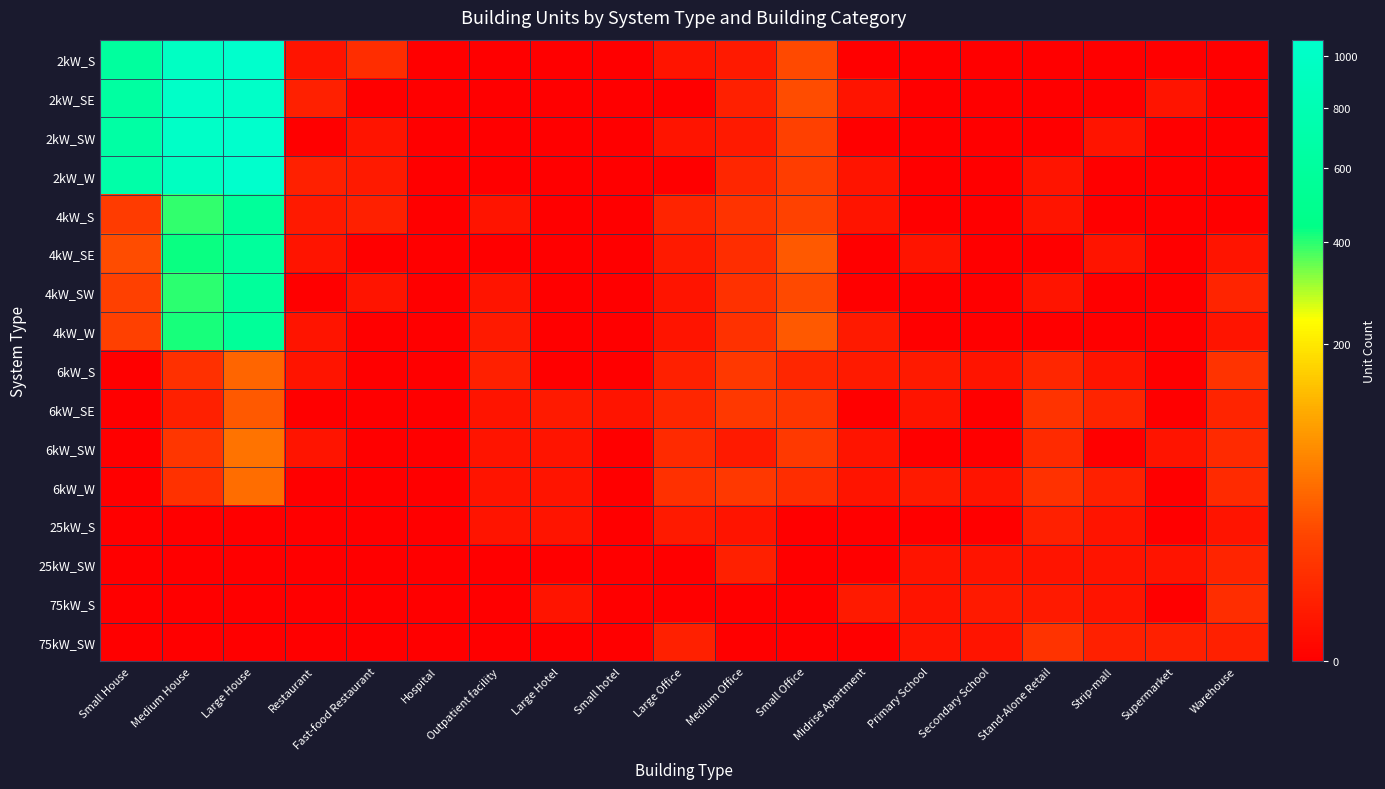

How many categories are shown in the chart?

19